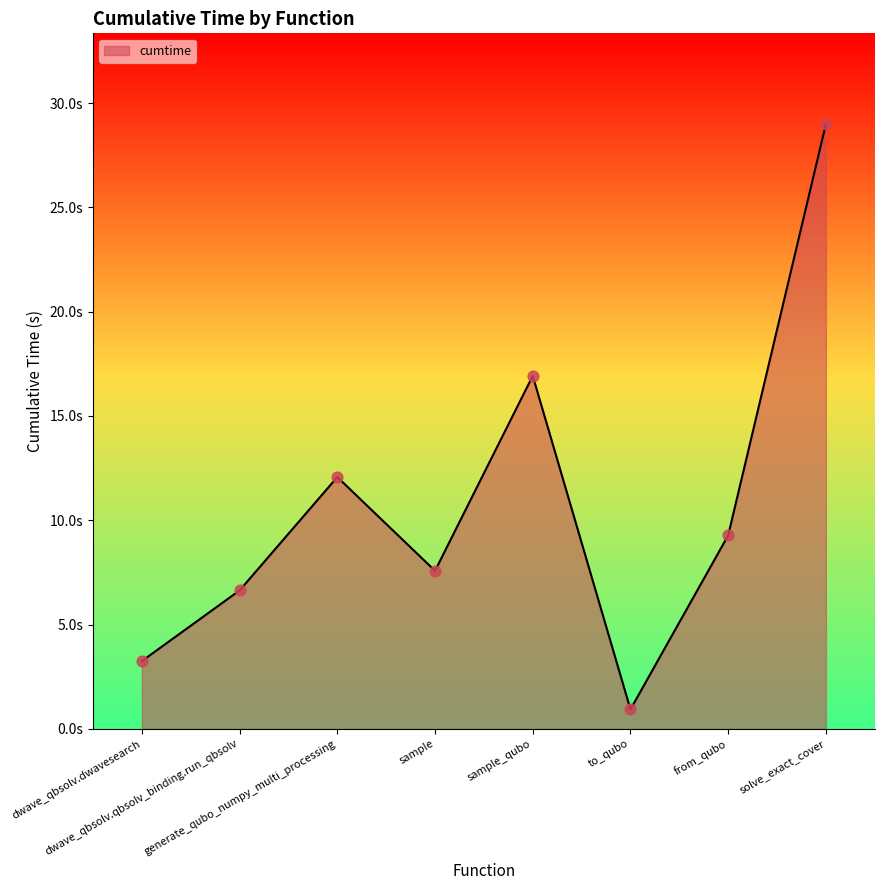

What is the change in value from sample to solve_exact_cover?

+21.4